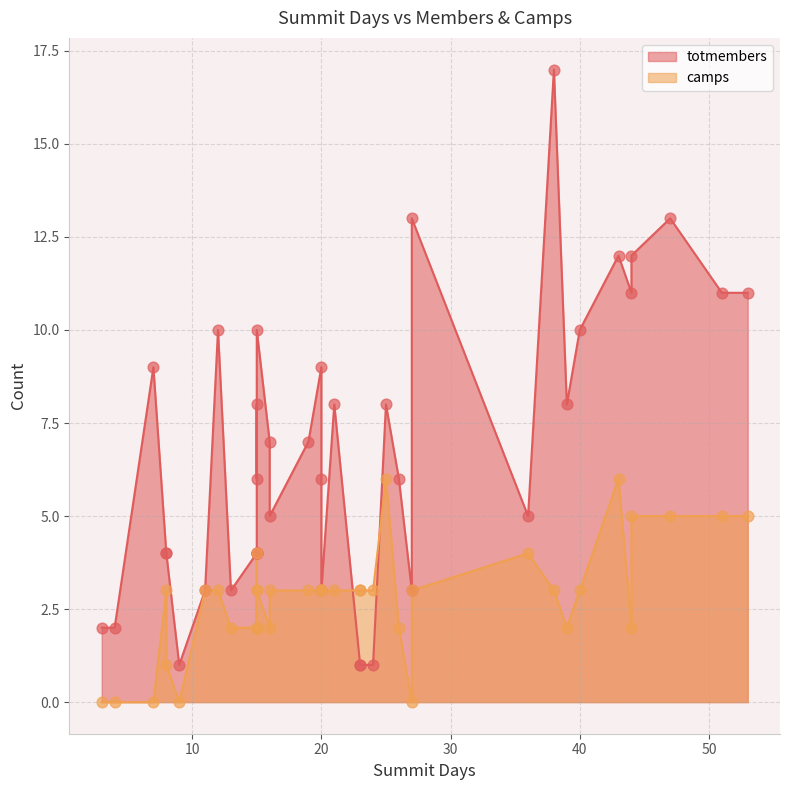

At which category is the sum across all series the highest?

38